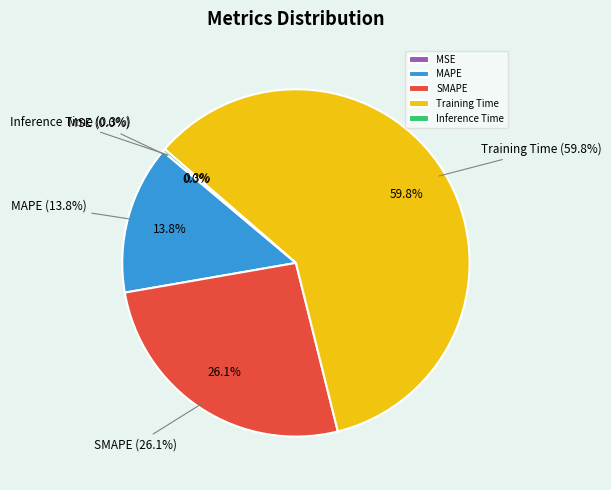

How much of the chart is everything except SMAPE?

73.9%